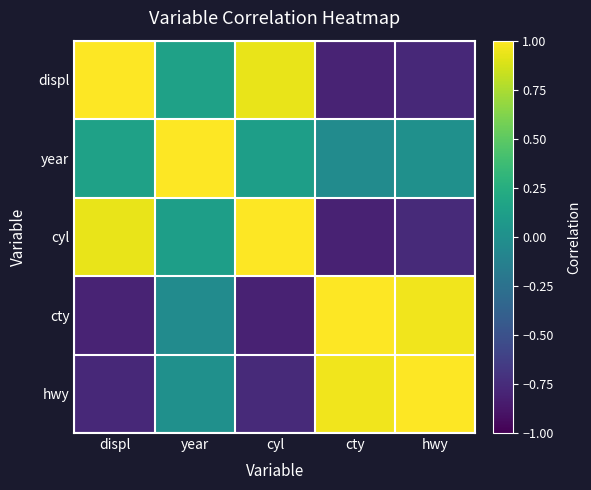

At hwy, list the series in order from smallest to largest.

displ, cyl, year, cty, hwy